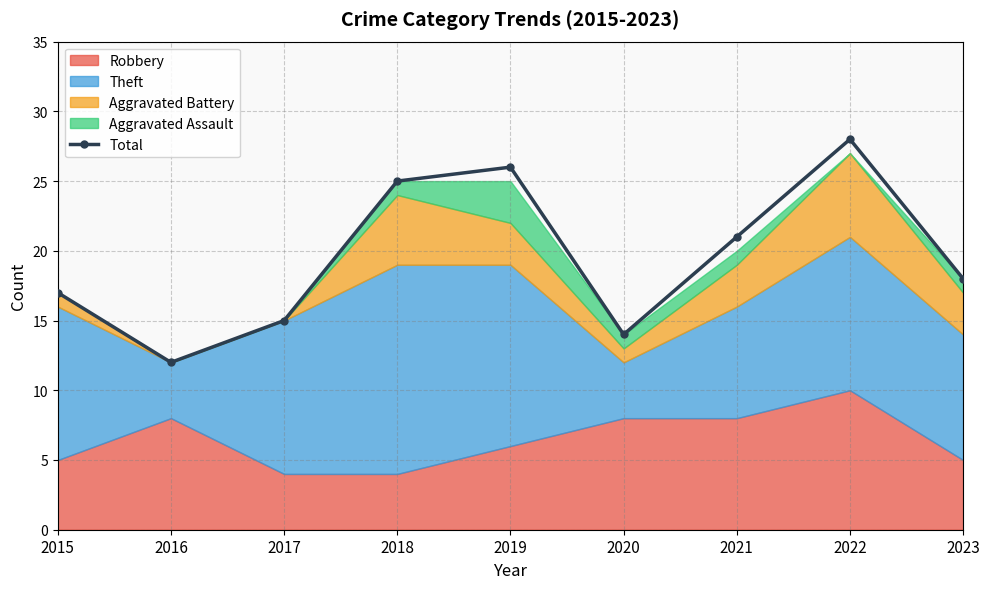

How many interior local valleys (lower than both neighbors) does the data have?

2